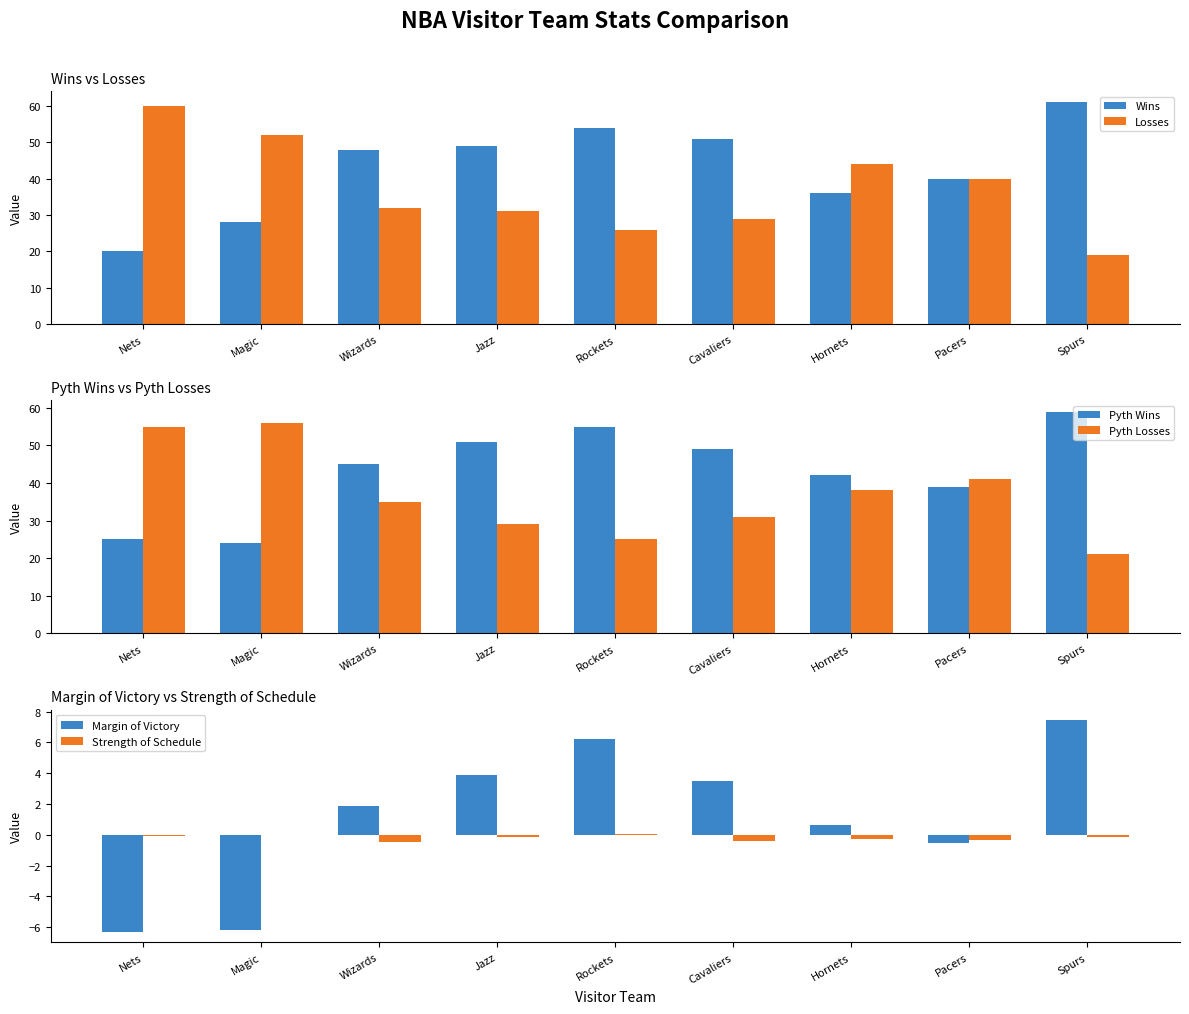

What is the difference between the highest and lowest values at Spurs?

61.1